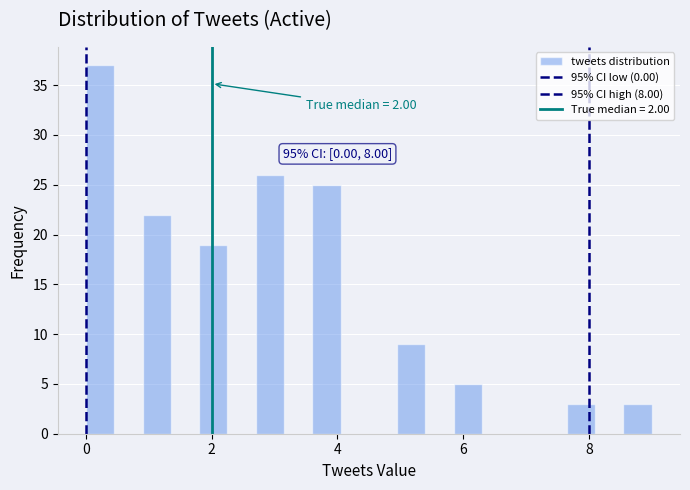

Read against the x-axis, roughly where is the centre of the tallest bar?

0.2